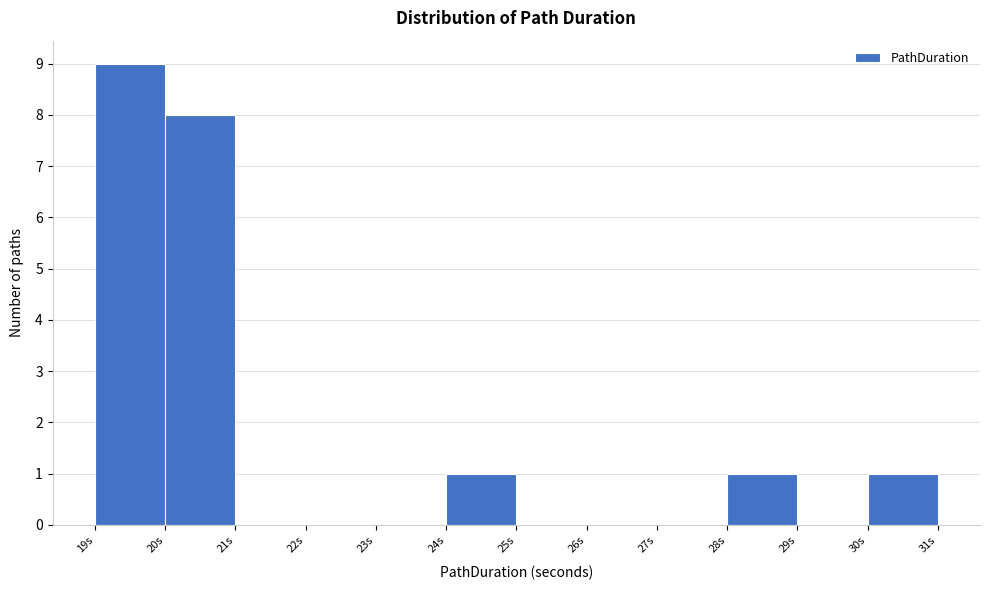

Over which range of the x-axis is the bar tallest?

19 to 20